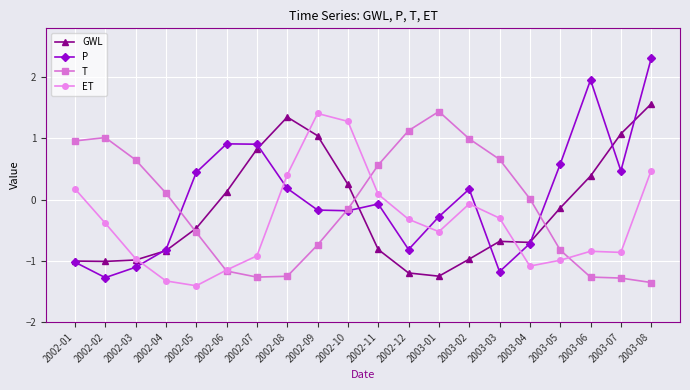

What is the average value of the GWL series?

-0.2